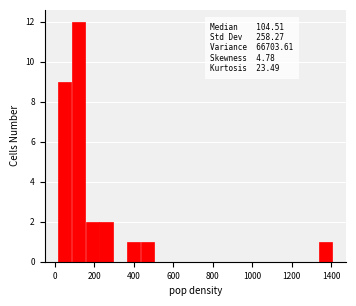

Read against the x-axis, roughly where is the centre of the tallest bar?

120